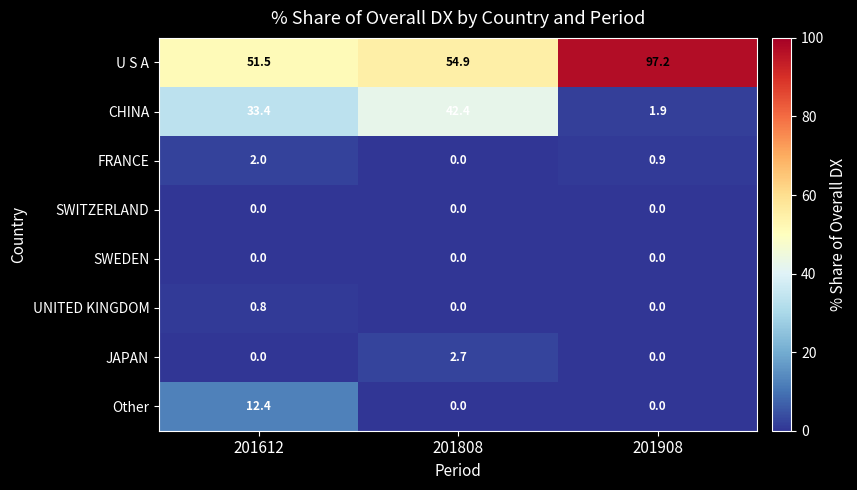

At which category does the chart reach its peak across all series?

201908